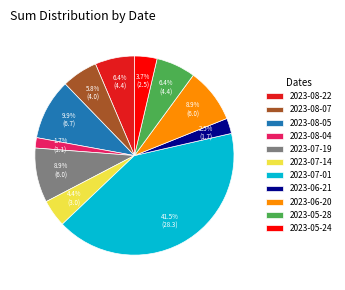

What percentage is NOT represented by 2023-08-07?

94.2%